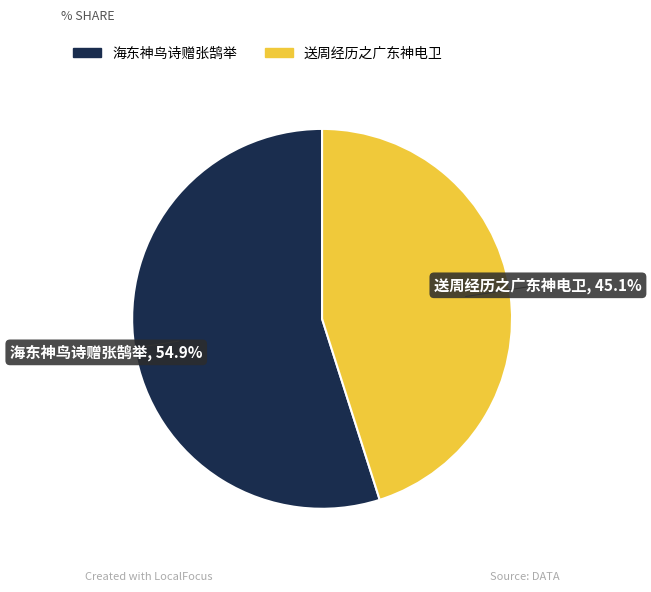

Is it true that 送周经历之广东神电卫 is 45% of the pie?

True